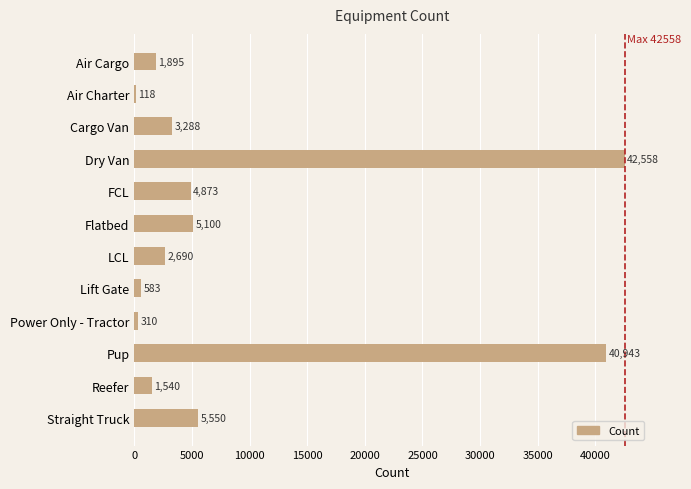

At which category does the chart reach its peak across all series?

Dry Van